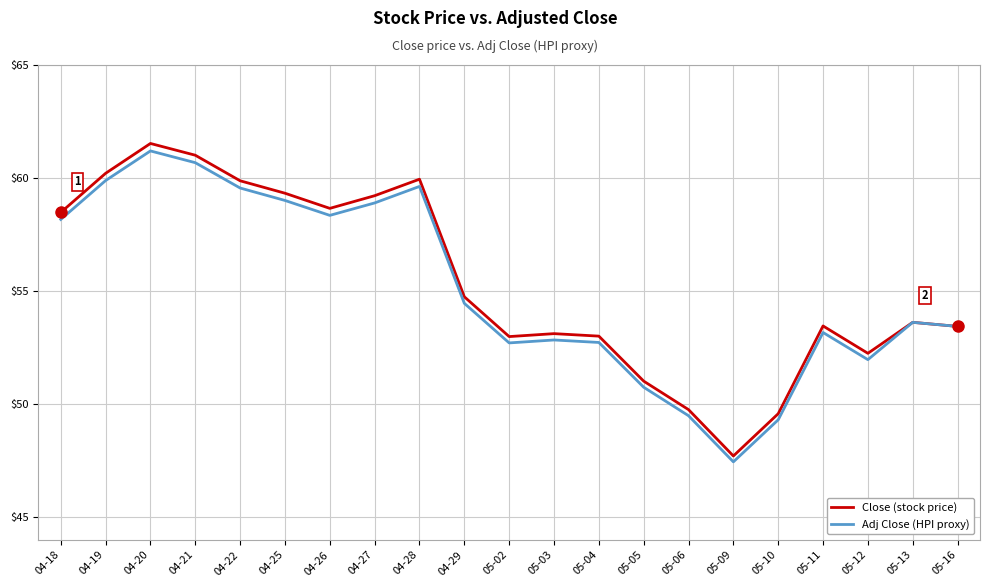

Which series has the widest spread of values?

Close (stock price)